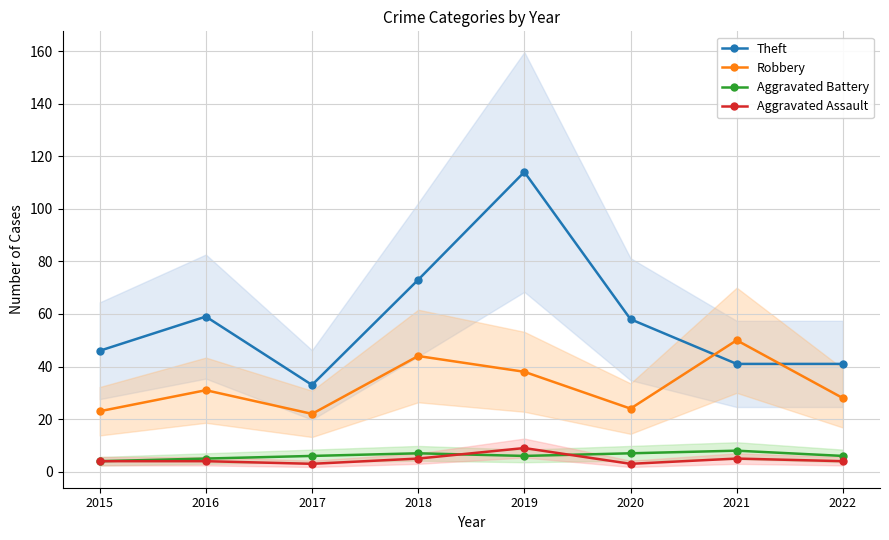

At how many categories does at least one series exceed 39?

7